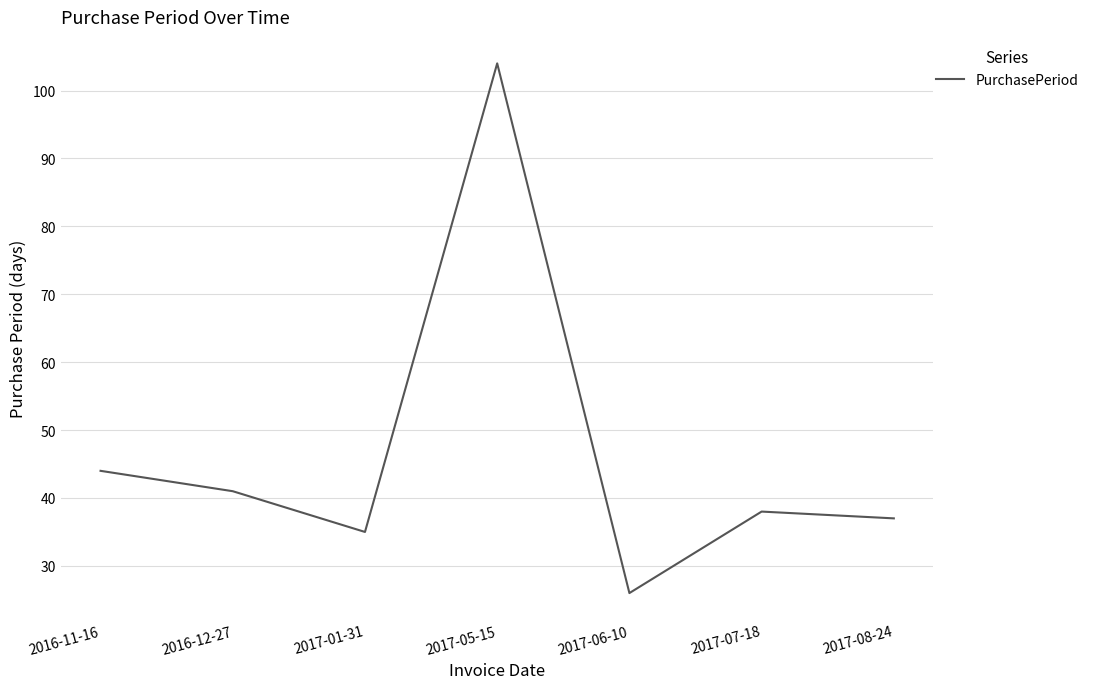

The value at 2016-12-27 is 41. True or false?

True